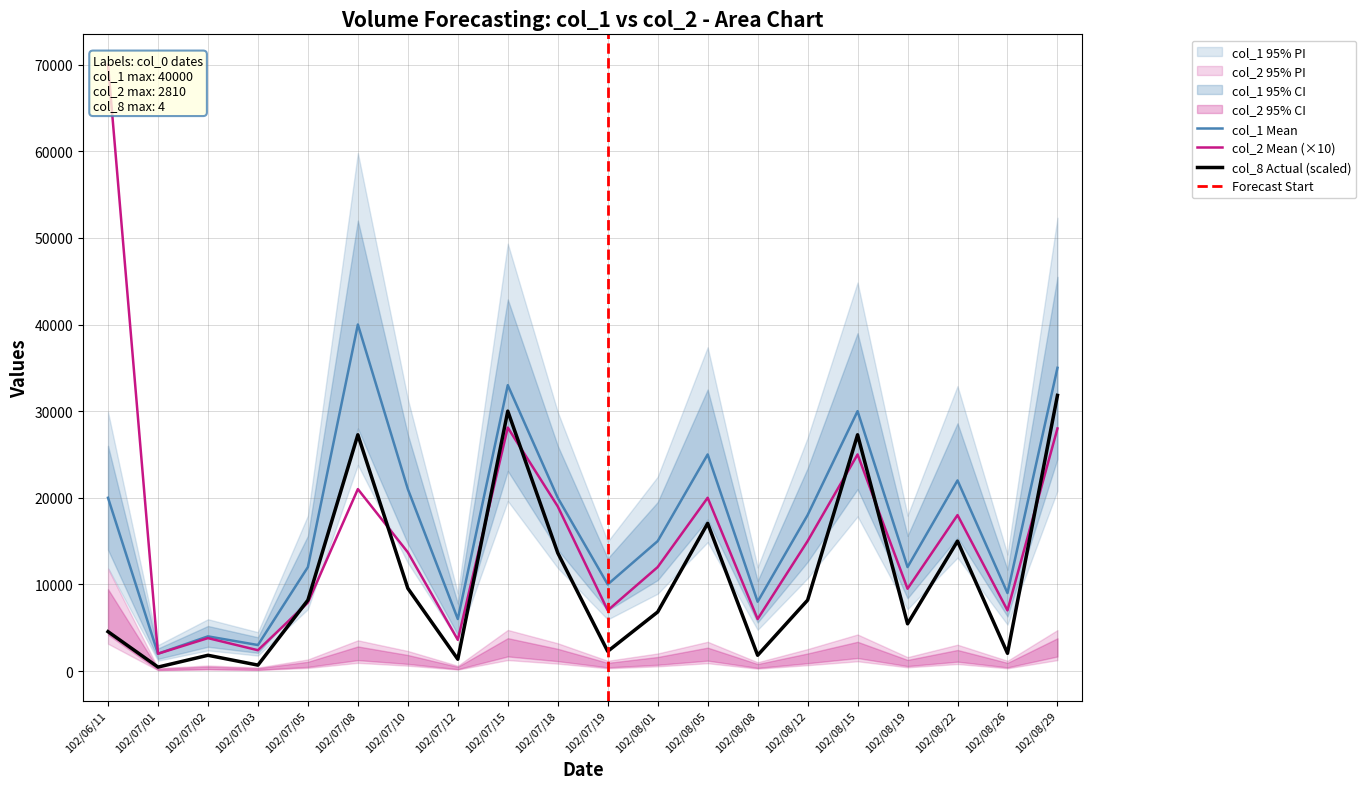

Is it true that col_2 equals 3862 at 102/08/19?

False